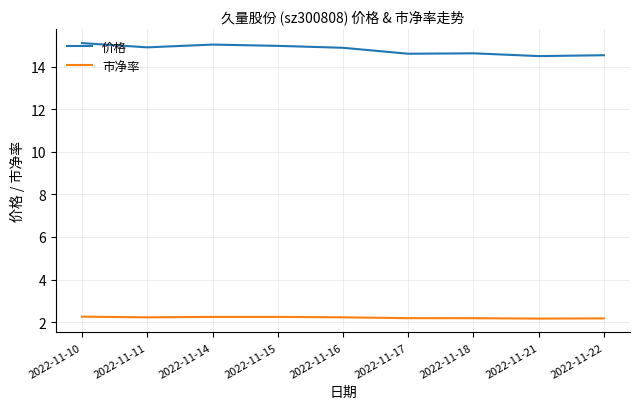

List the series in order of their overall mean, lowest first.

市净率, 价格